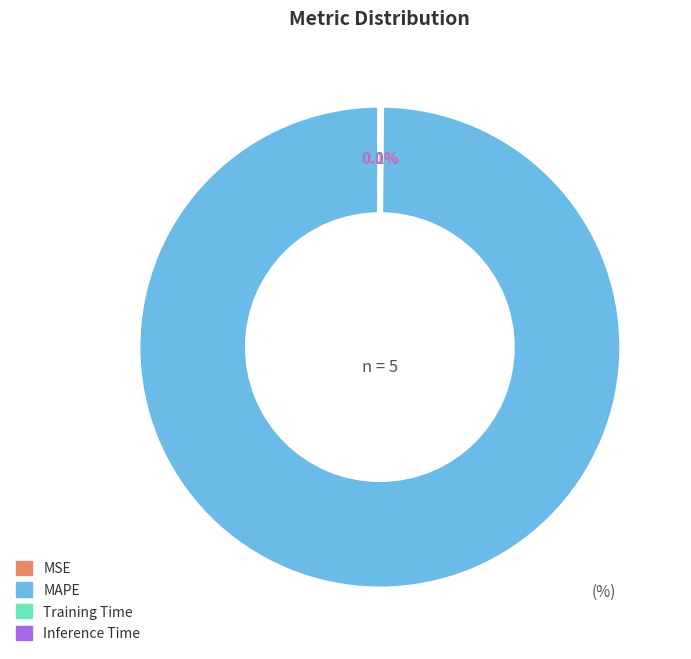

Is there any slice that represents more than half of the pie?

Yes